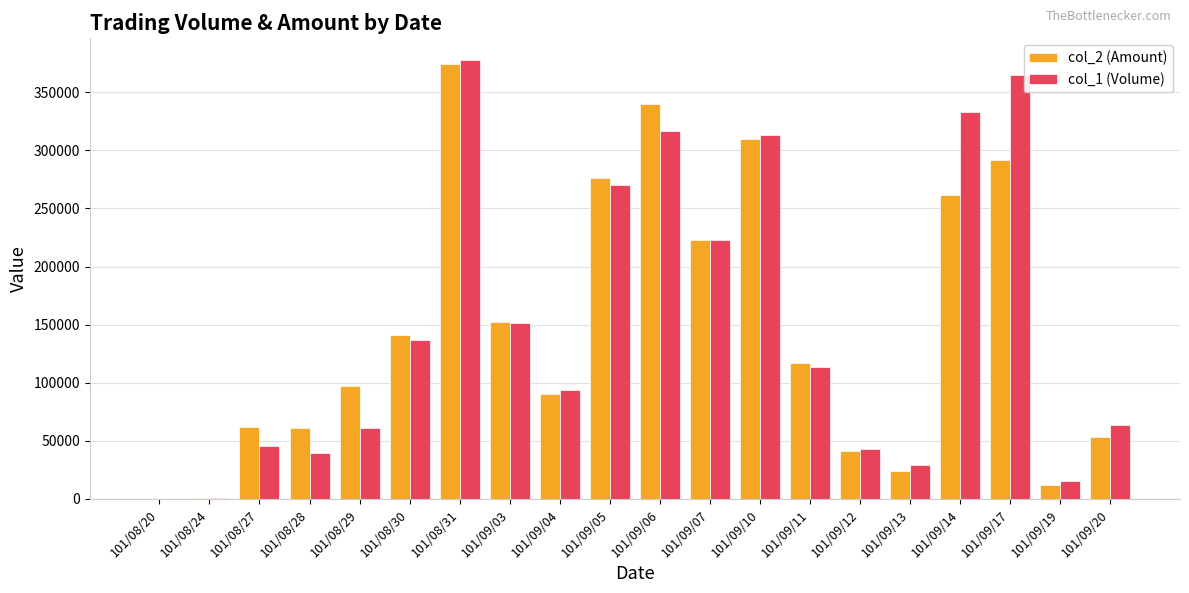

Which category has the highest value in the col_1 (Volume) series?

101/08/31